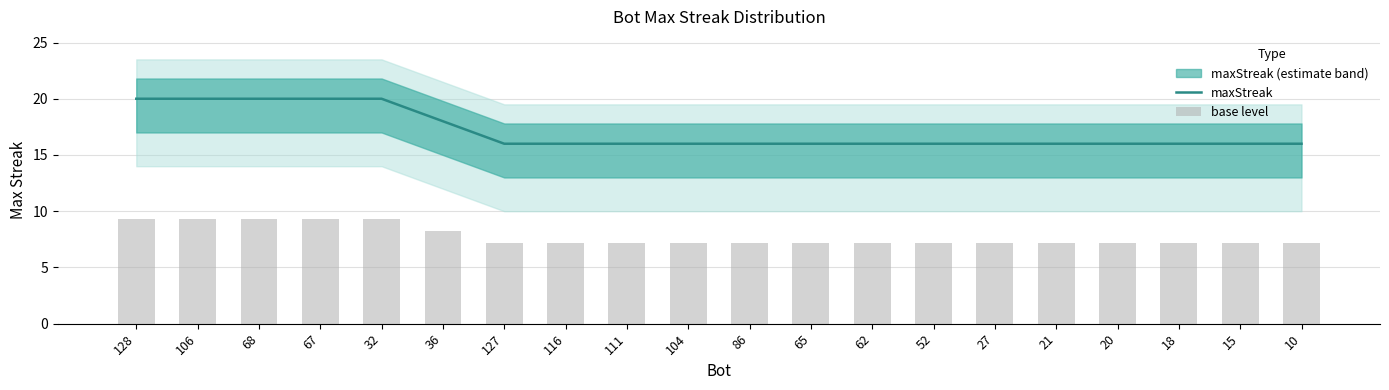

List the series in order of their overall mean, highest first.

maxStreak, base level